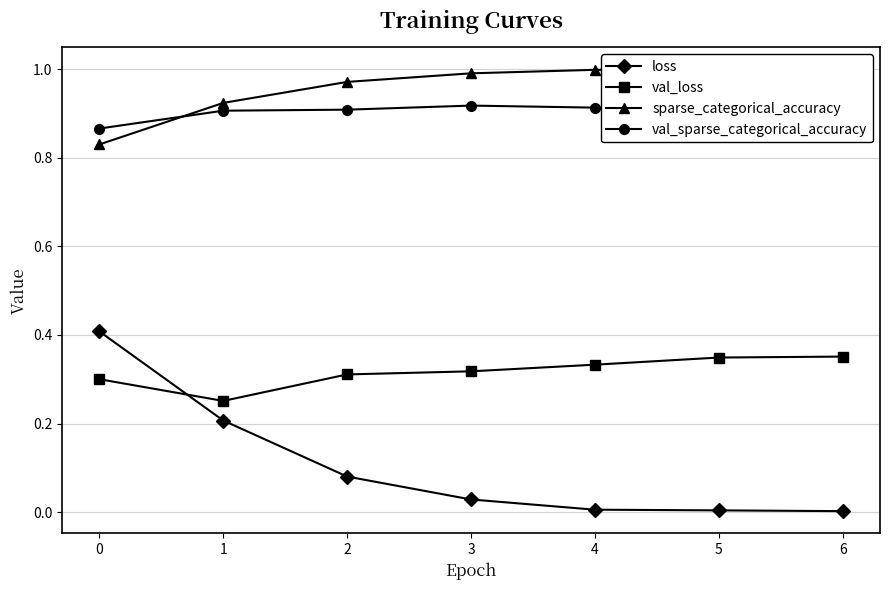

At how many categories does at least one series exceed 0?

7